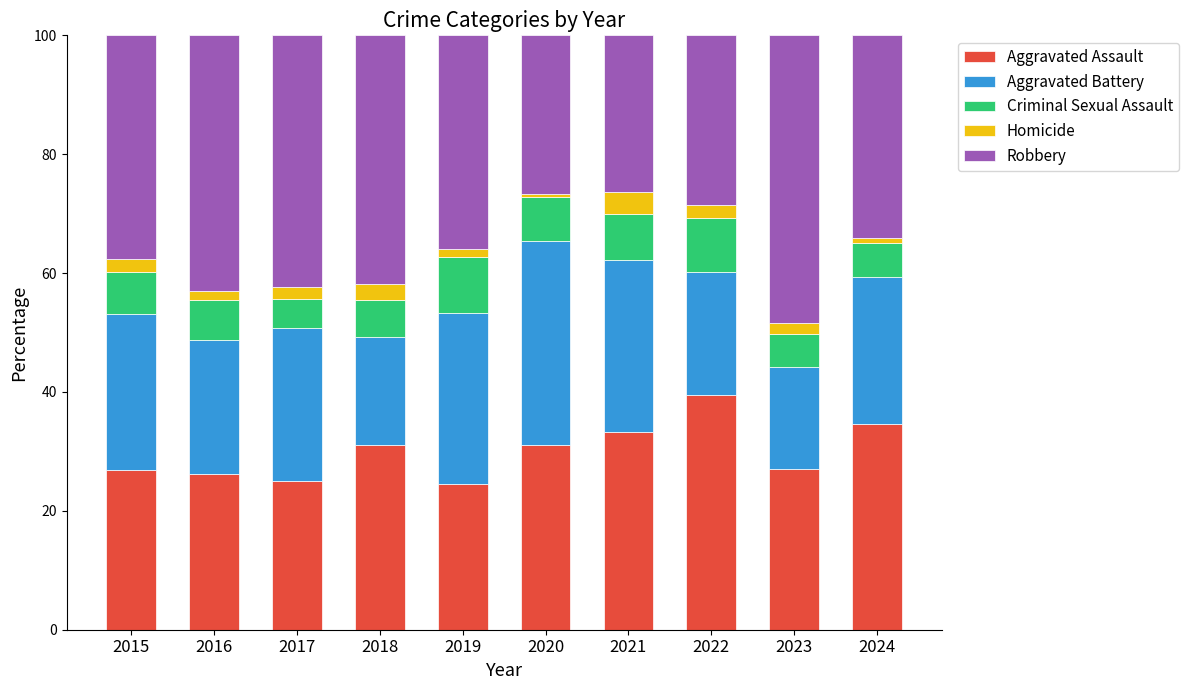

What is the total value across all series at 2023?

100.0